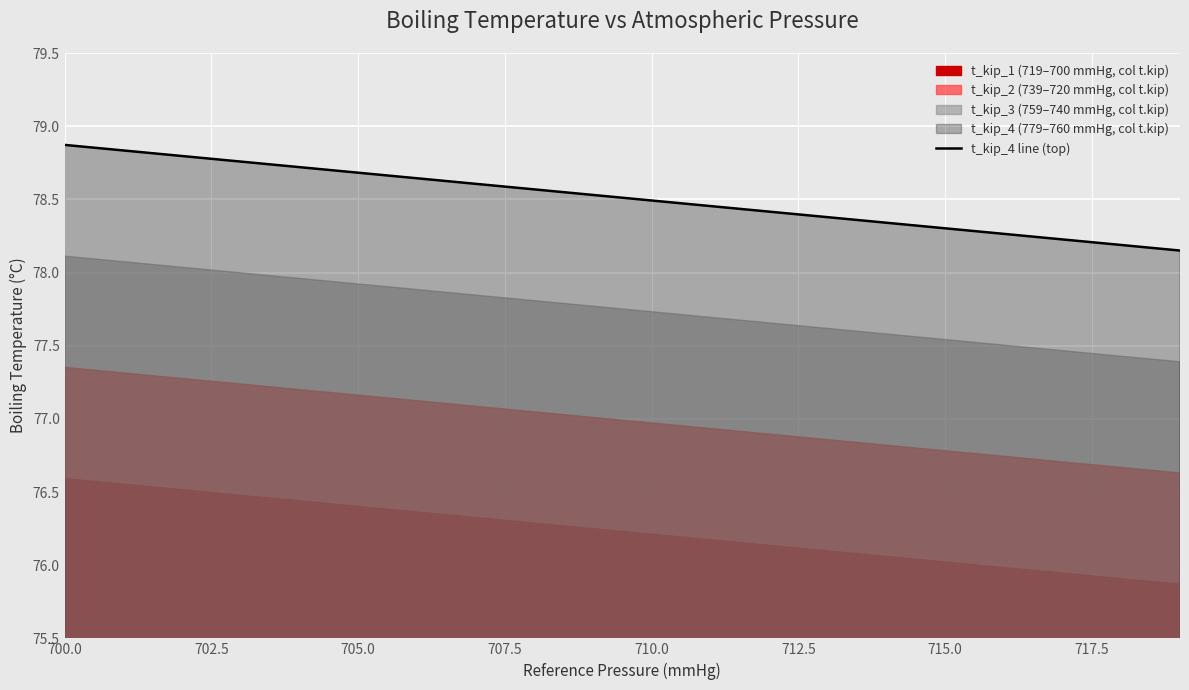

Is it true that t_kip_4 line (top) equals 120.5 at 700.0?

False